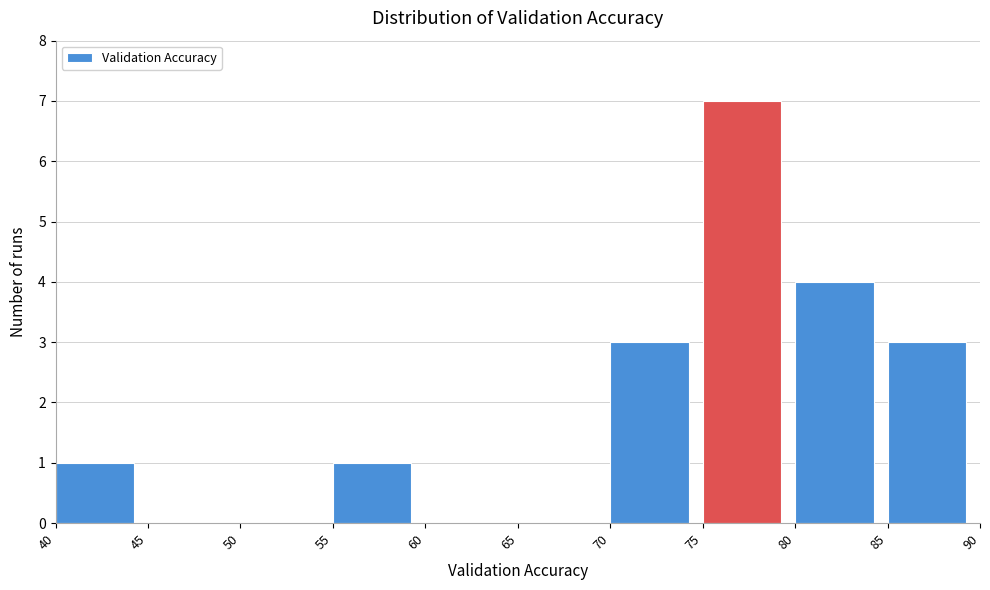

Which range on the x-axis has the tallest bar?

75 to 80